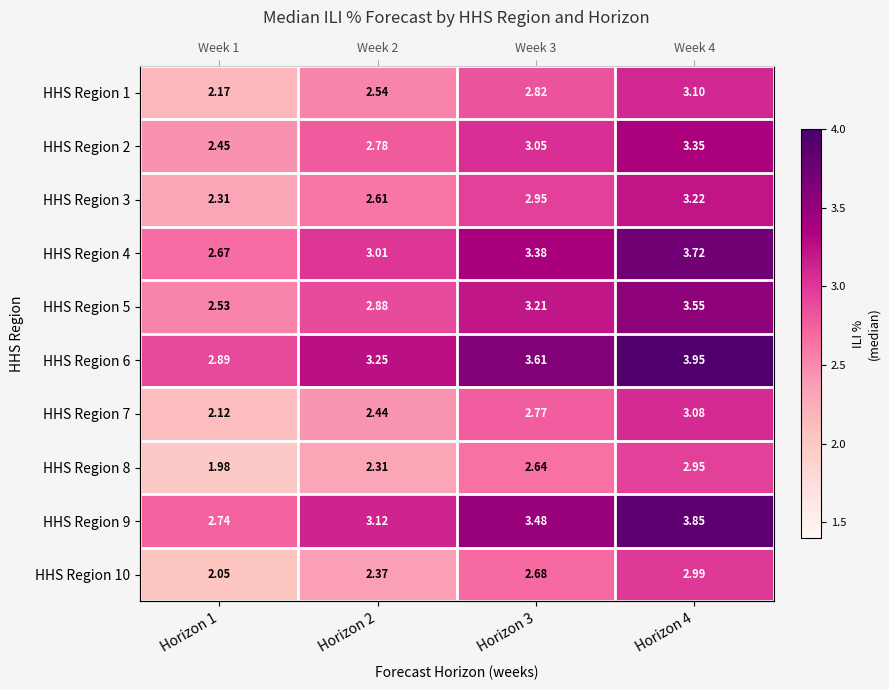

What is the smallest value displayed?

2.0